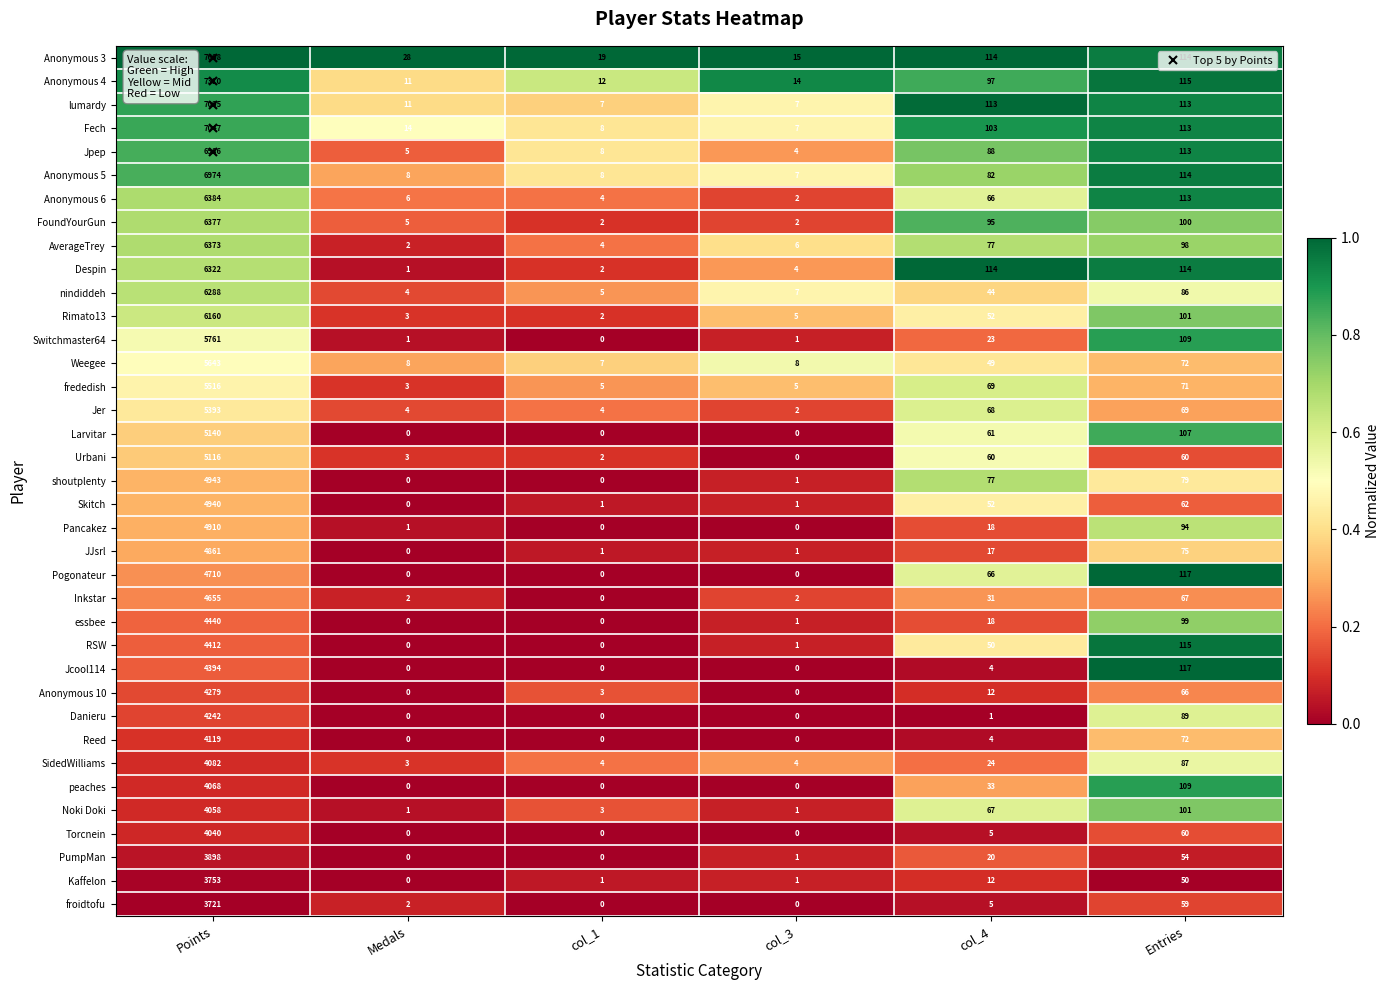

What is the sum of all PumpMan values?

3973